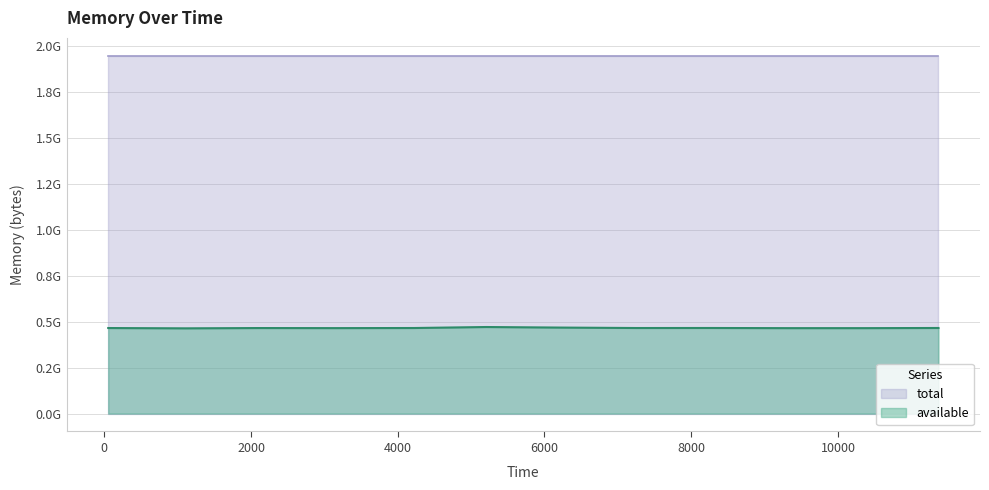

Approximately how many times larger is the value at 10353 compared to 8262?

1.0